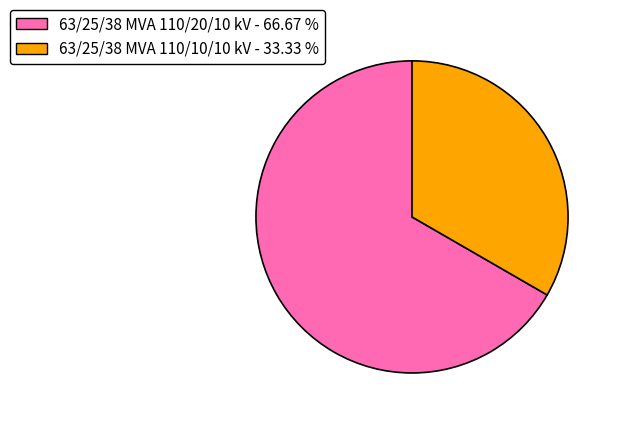

Between 63/25/38 MVA 110/10/10 kV and 63/25/38 MVA 110/20/10 kV, which is larger?

63/25/38 MVA 110/20/10 kV